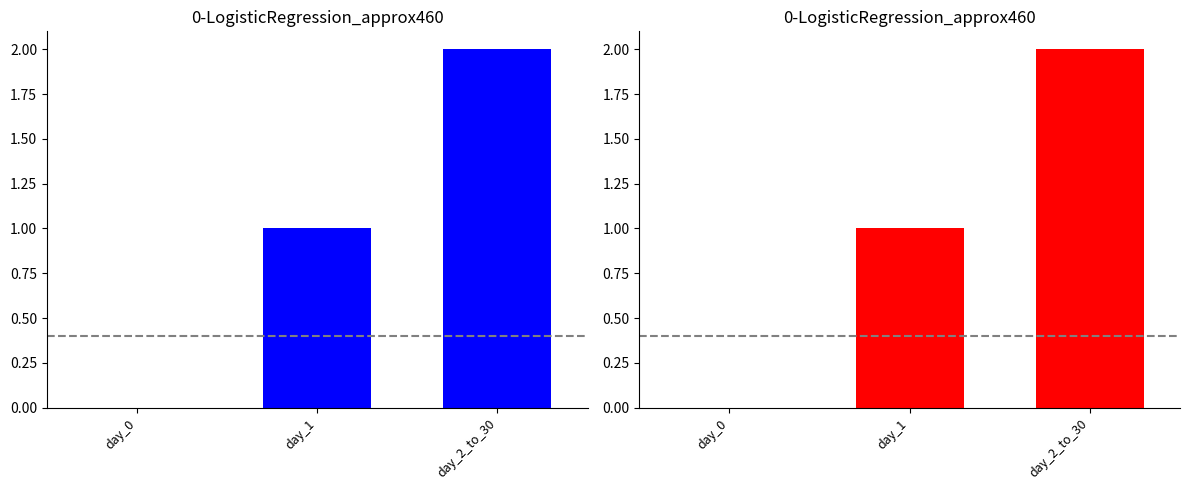

What is the label of the 3rd bar from the right?

day_0